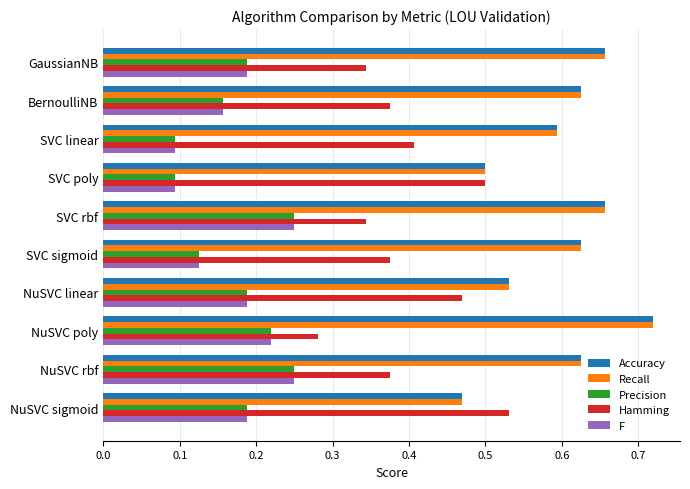

What are all the series names shown in the legend?

Accuracy, Recall, Precision, Hamming, F